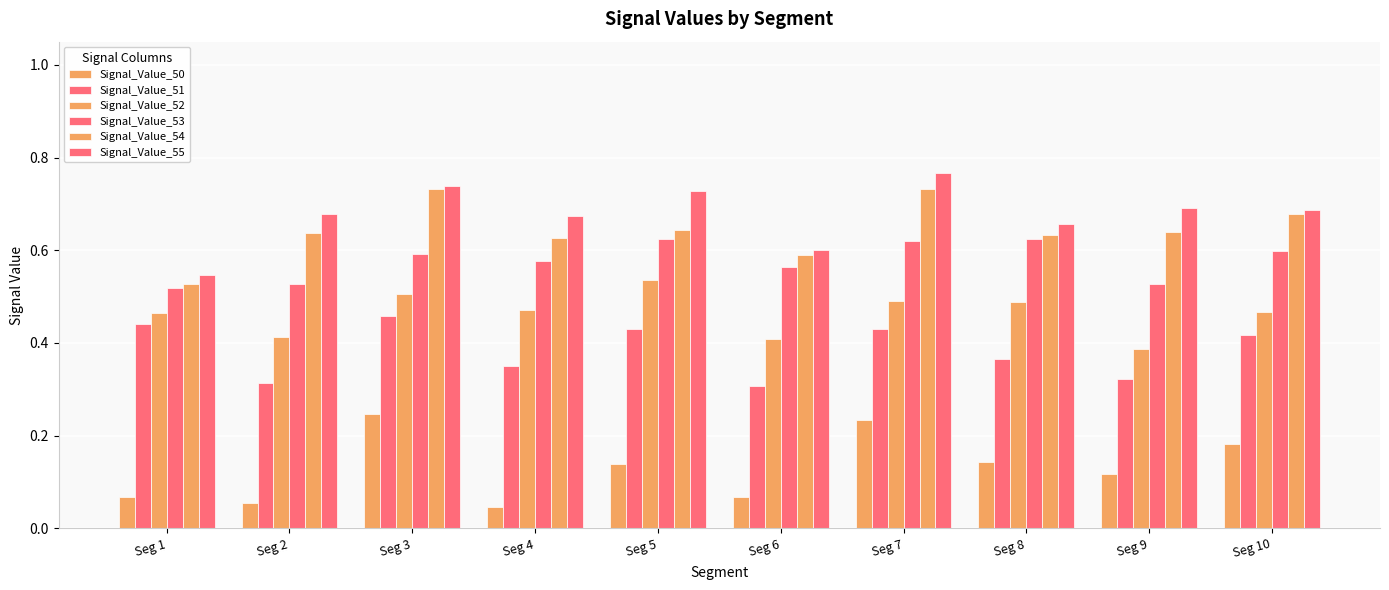

Read the Signal_Value_52 value at Seg 3.

0.5